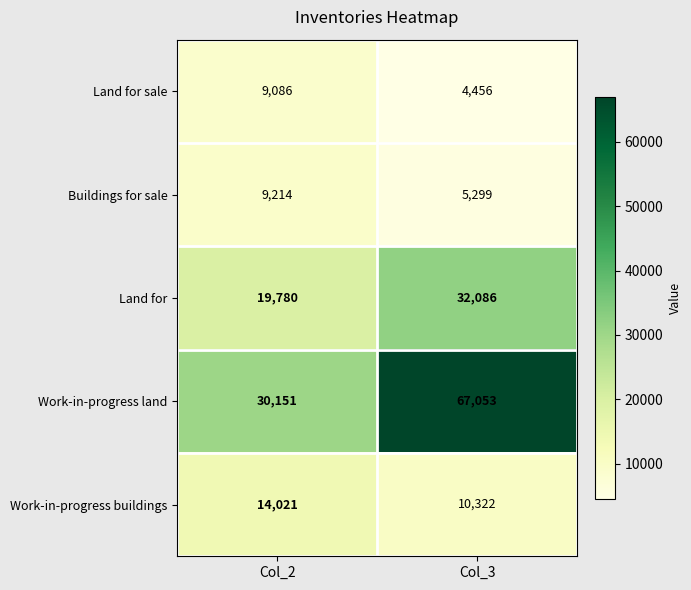

What is the minimum value shown in the chart?

4456